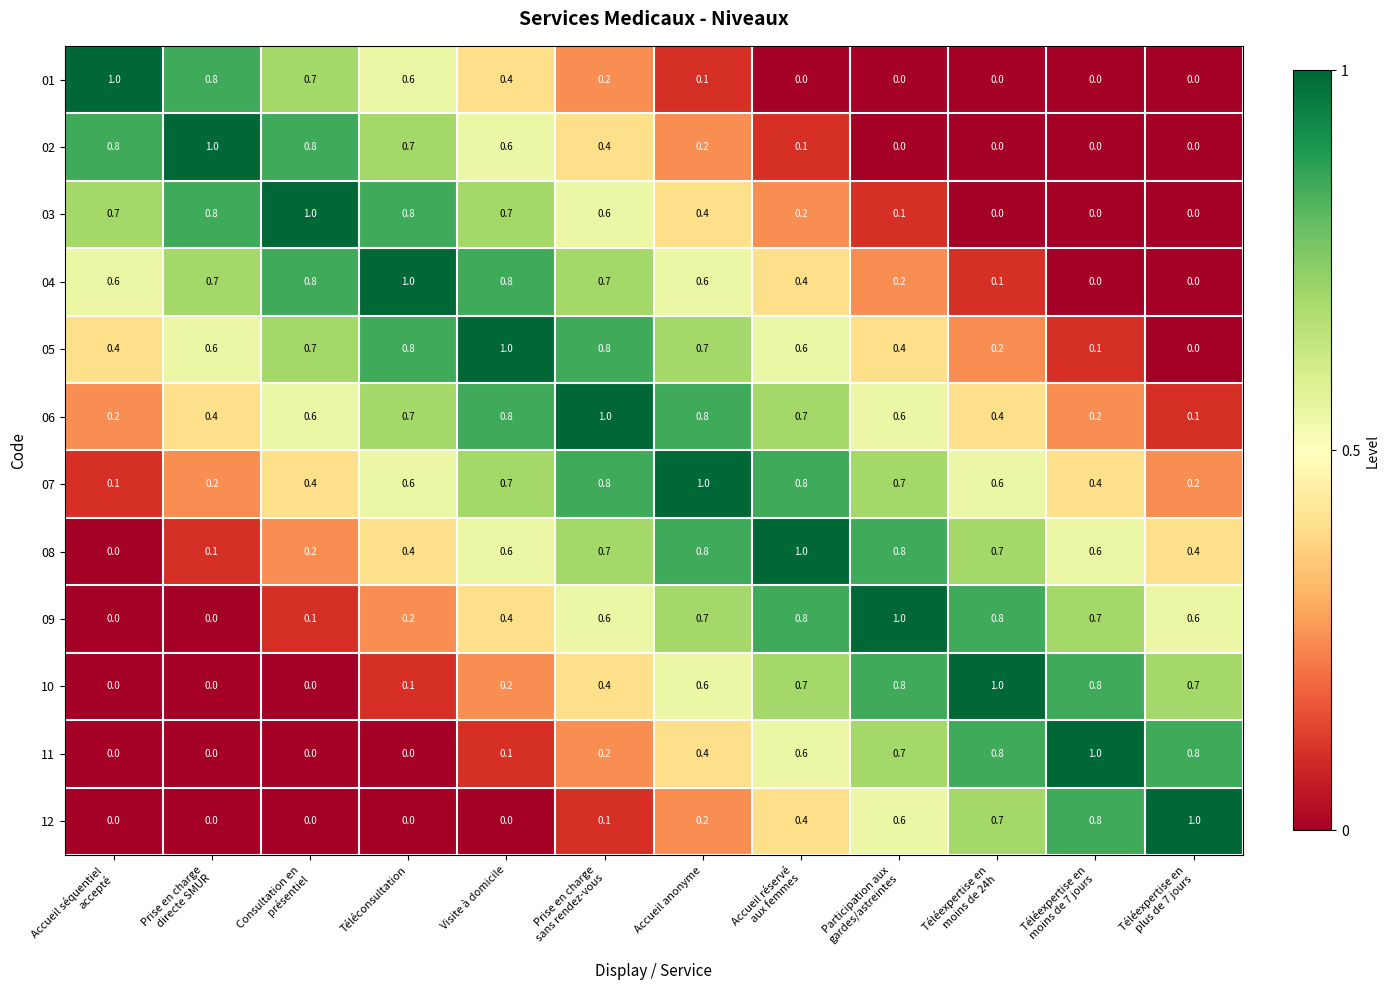

At how many categories does at least one series exceed 0?

12